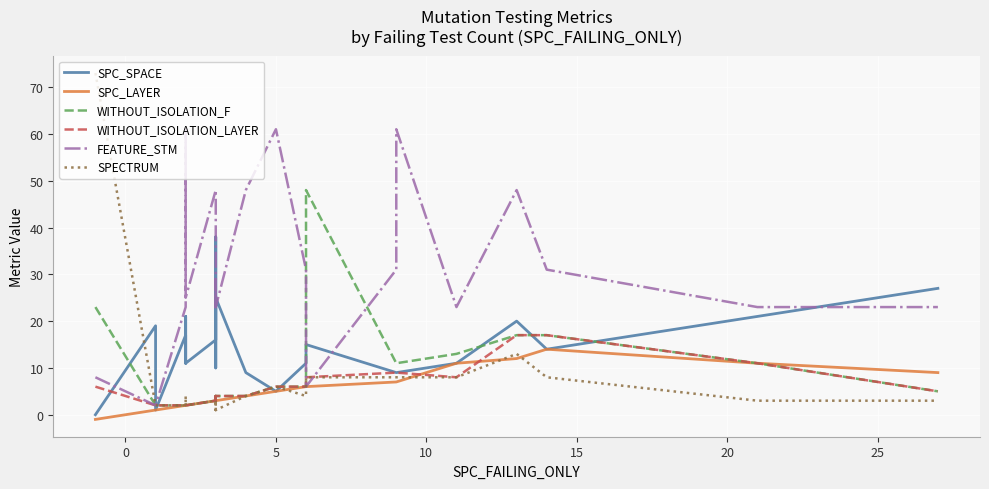

True or false: SPC_SPACE and SPC_LAYER cross at least once.

False